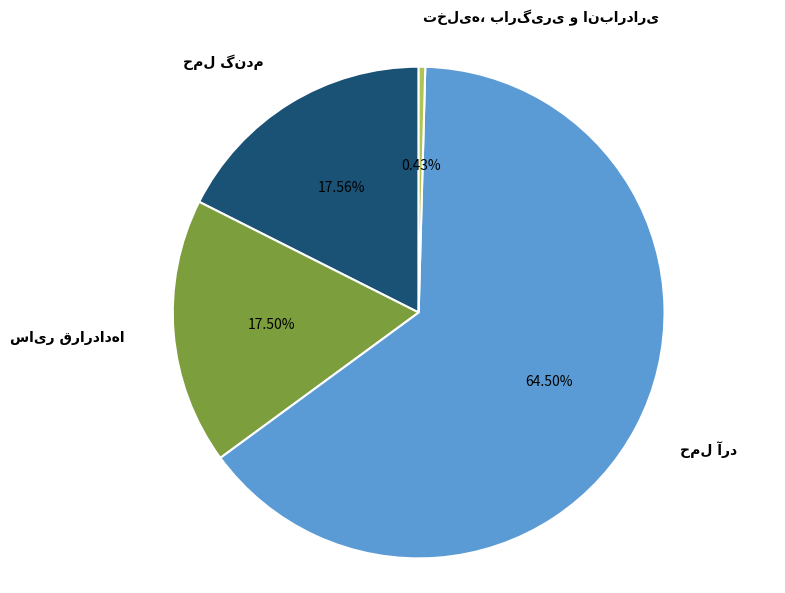

Is there a majority slice in this chart?

Yes